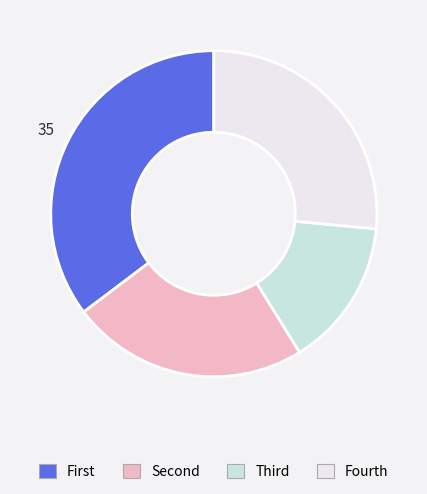

Which category has the smallest portion of the pie?

Third